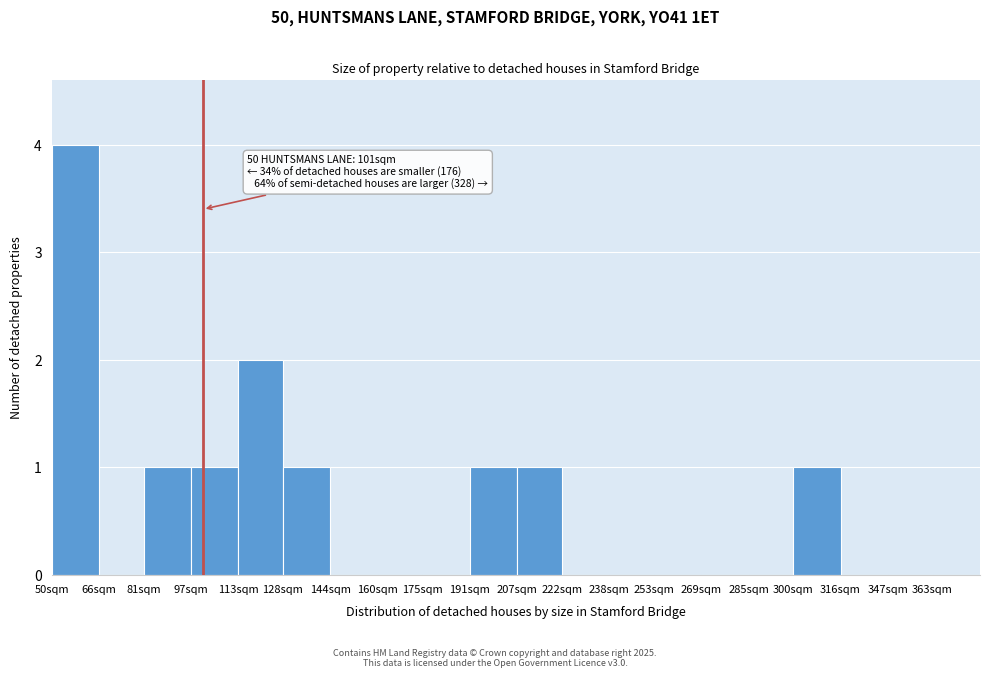

Reading left to right, transcribe all the data shown in this chart.

50sqm=4	66sqm=0	81sqm=1	97sqm=1	113sqm=2	128sqm=1	144sqm=0	160sqm=0	175sqm=0	191sqm=1	207sqm=1	222sqm=0	238sqm=0	253sqm=0	269sqm=0	285sqm=0	300sqm=1	316sqm=0	347sqm=0	363sqm=0